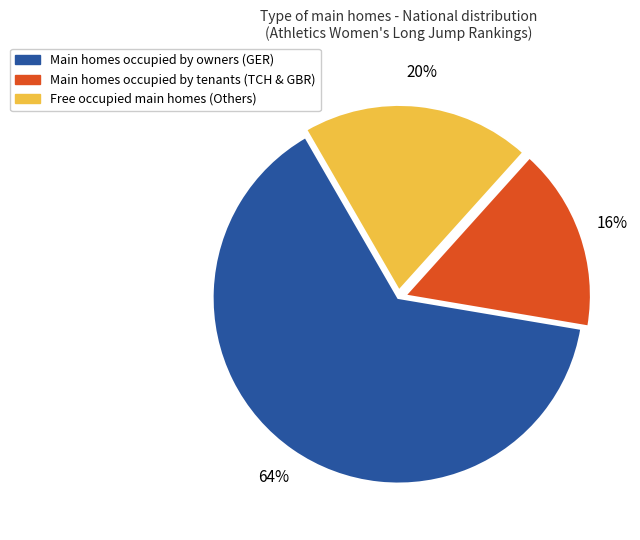

To the nearest percent, what is the difference between the largest and smallest slice percentages?

48%